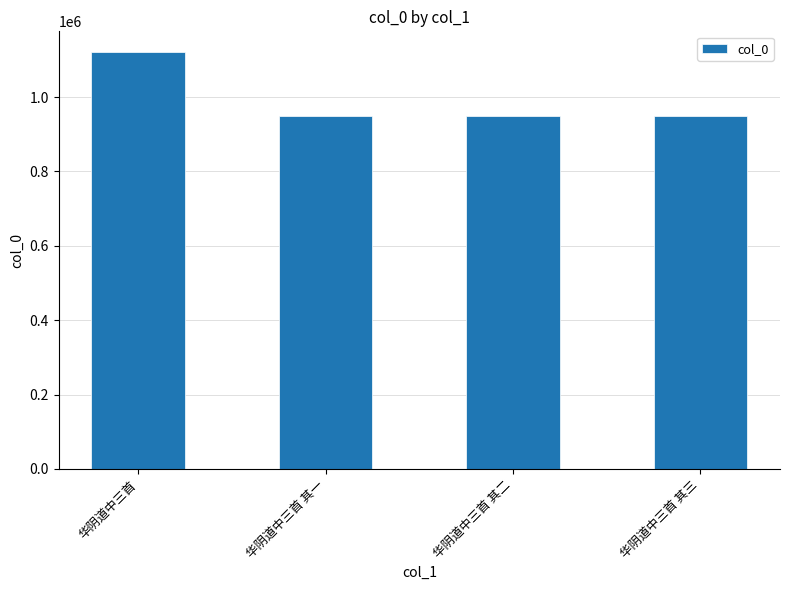

Approximately how many times larger is the value at 华阴道中三首 其三 compared to 华阴道中三首 其一?

1.0